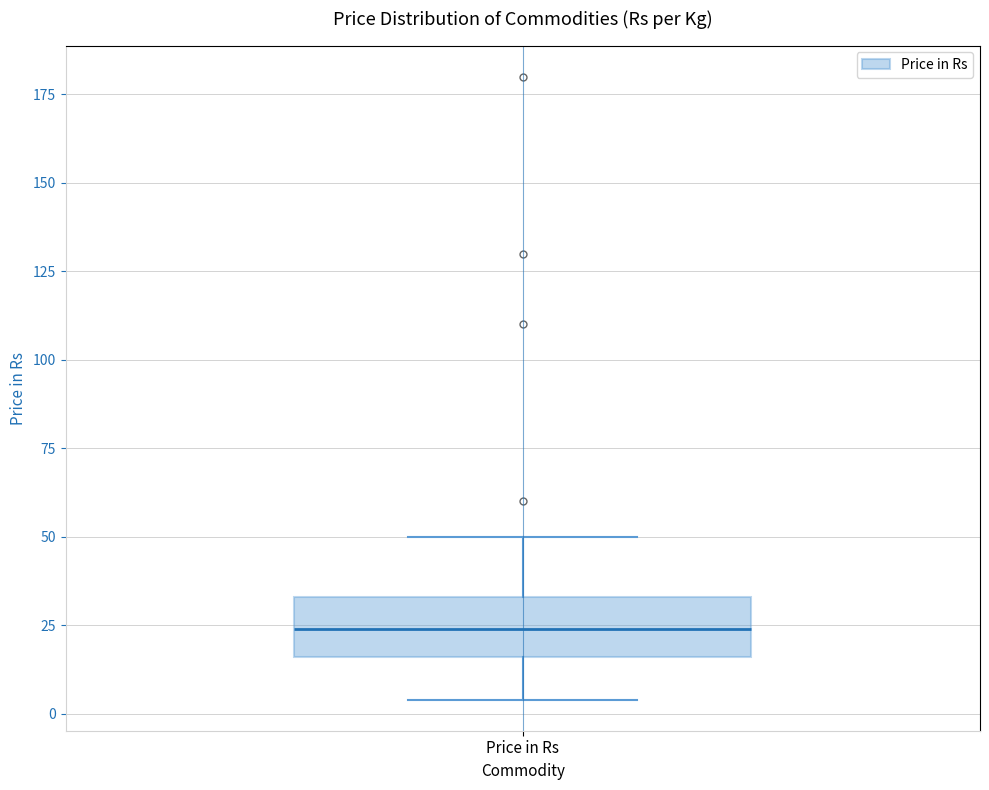

Transcribe this box plot: give where the median line is, the range the box spans, and where the two whiskers end, as read against the y-axis. The values are not printed on the chart, so give them approximately, as read against the axis.

median 25, box 15 to 35, whiskers 5 to 50